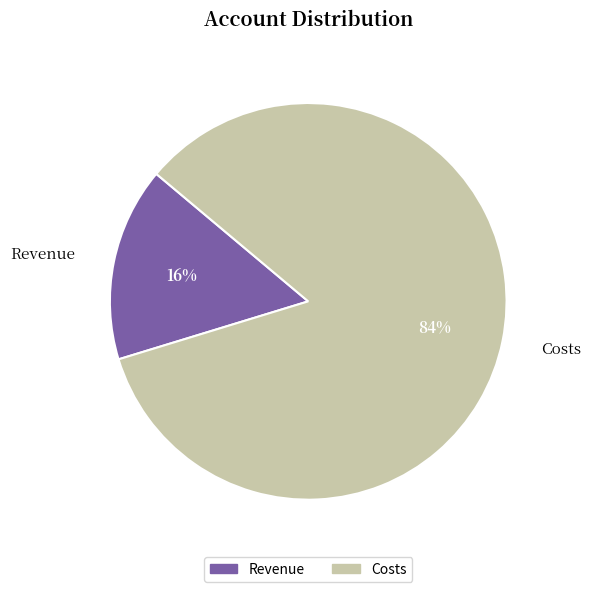

To the nearest percent, what is the difference between the largest and smallest slice percentages?

68%